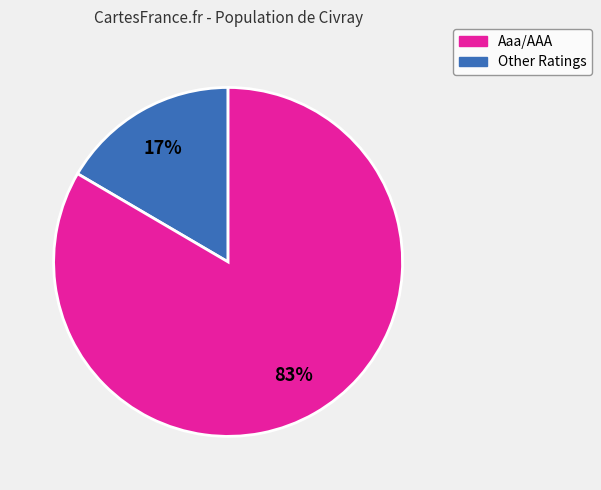

Does any single category account for the majority?

Yes